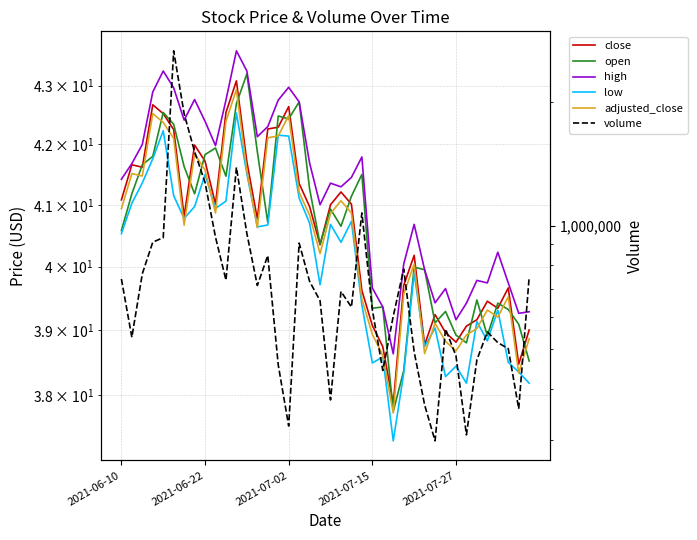

Count the number of categories in the chart.

40